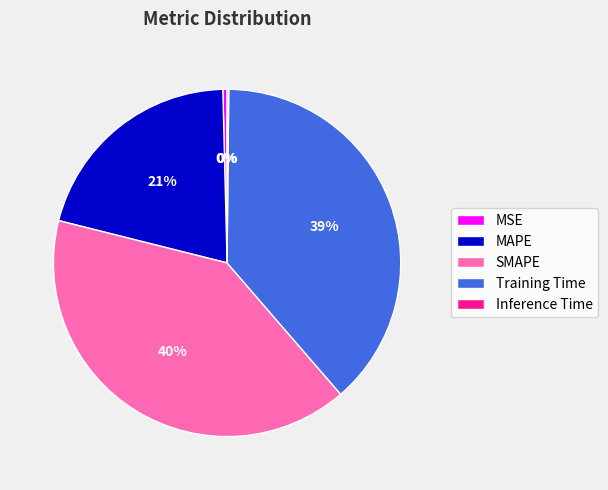

Is there any slice that represents more than half of the pie?

No